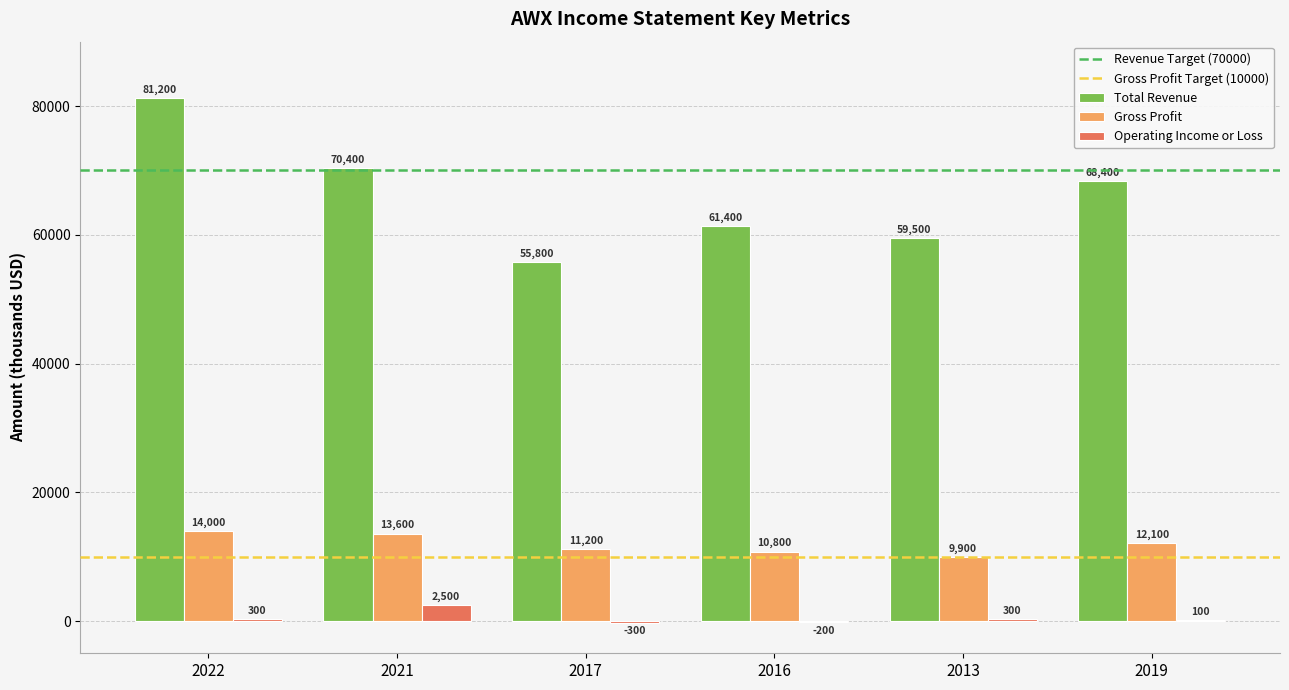

What is the highest value of the Operating Income or Loss series?

2500